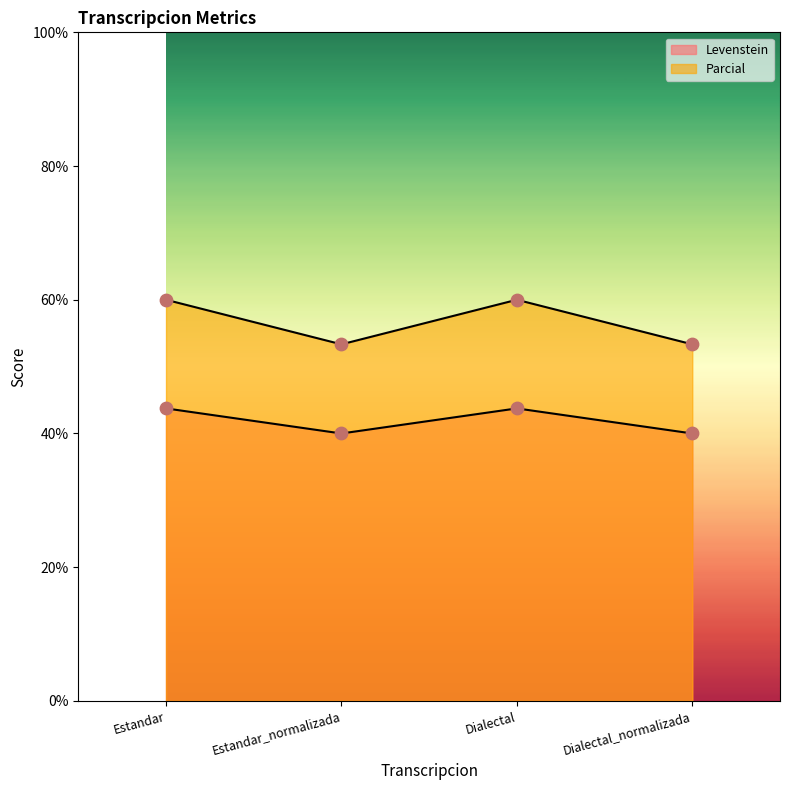

What is the total value across all series at Estandar_normalizada?

93.3